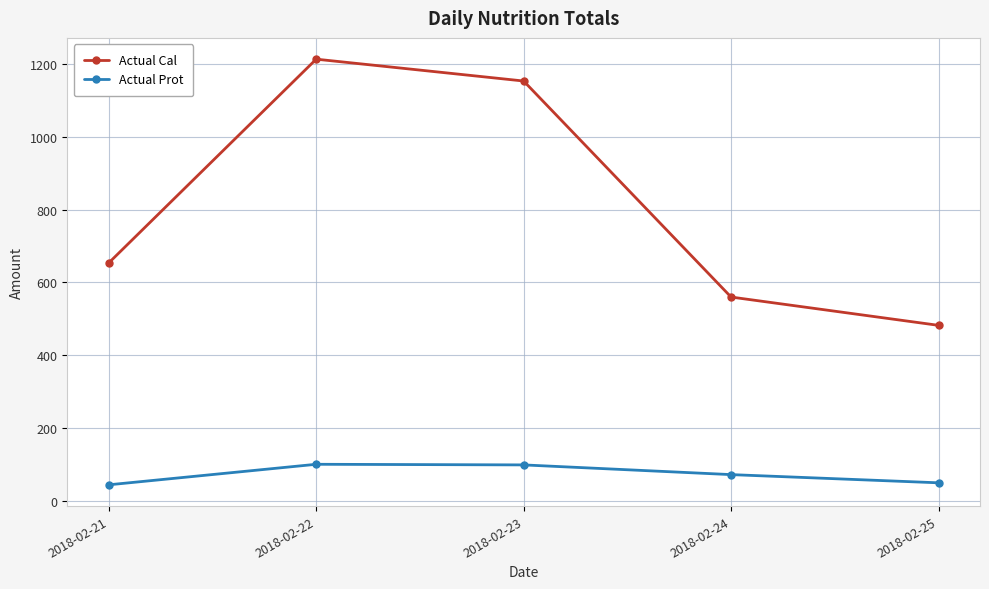

How many interior local peaks does the Actual Cal series have?

1